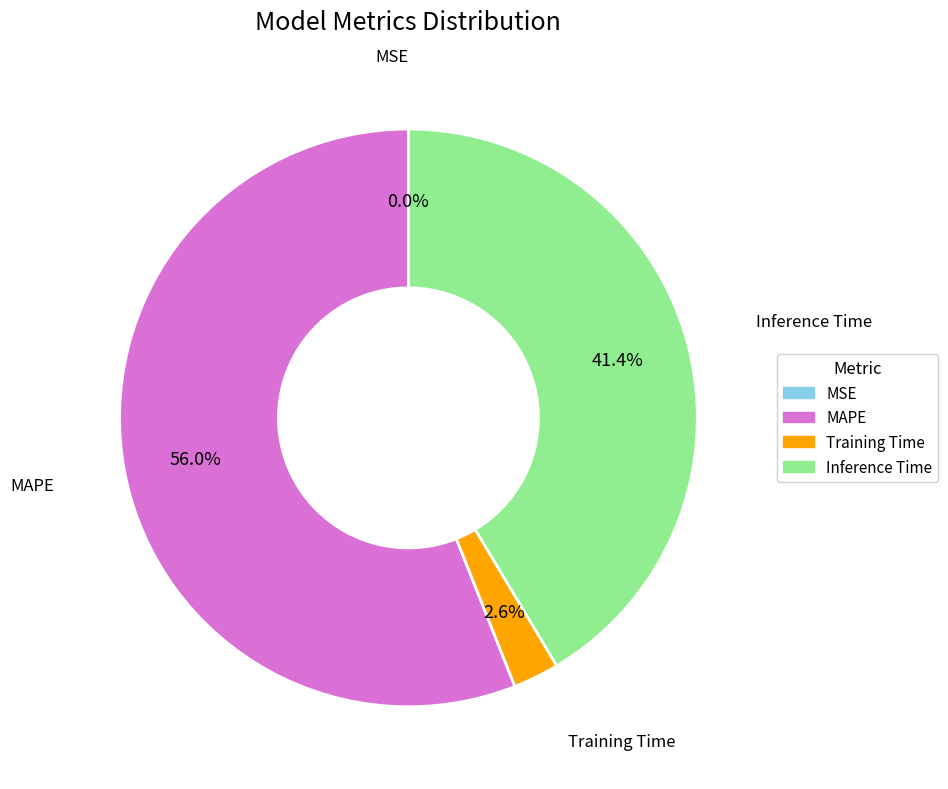

Which category has the biggest portion of the pie?

MAPE